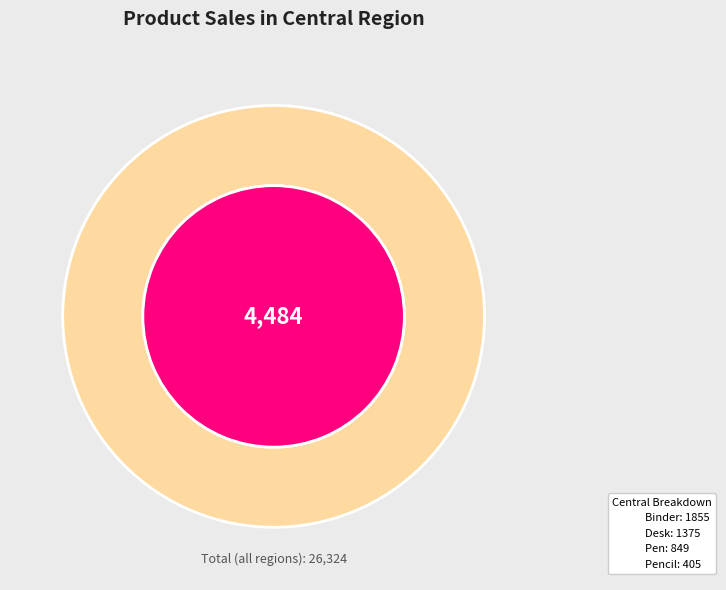

Which slice is the largest?

Binder